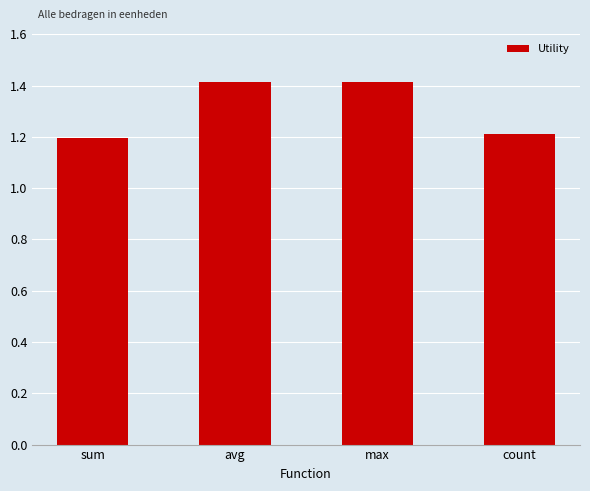

Count the number of categories in the chart.

4